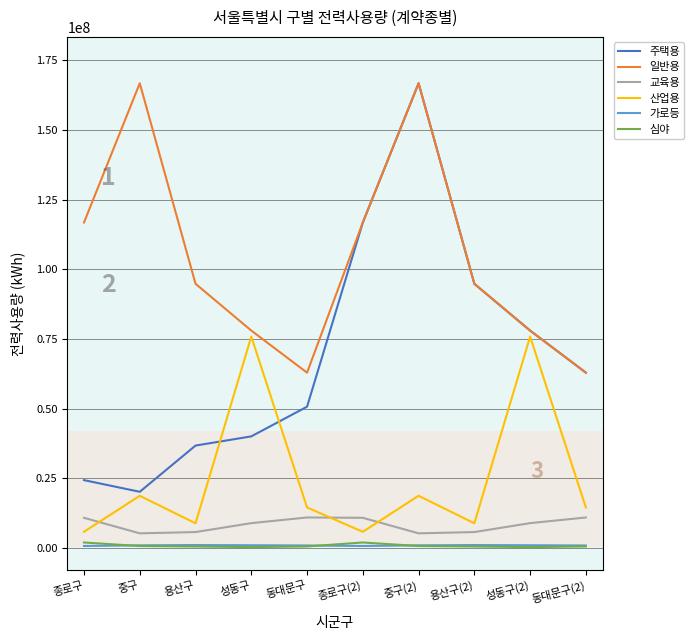

Is the value of 주택용 at 성동구(2) greater than the value of 가로등 at 동대문구?

Yes